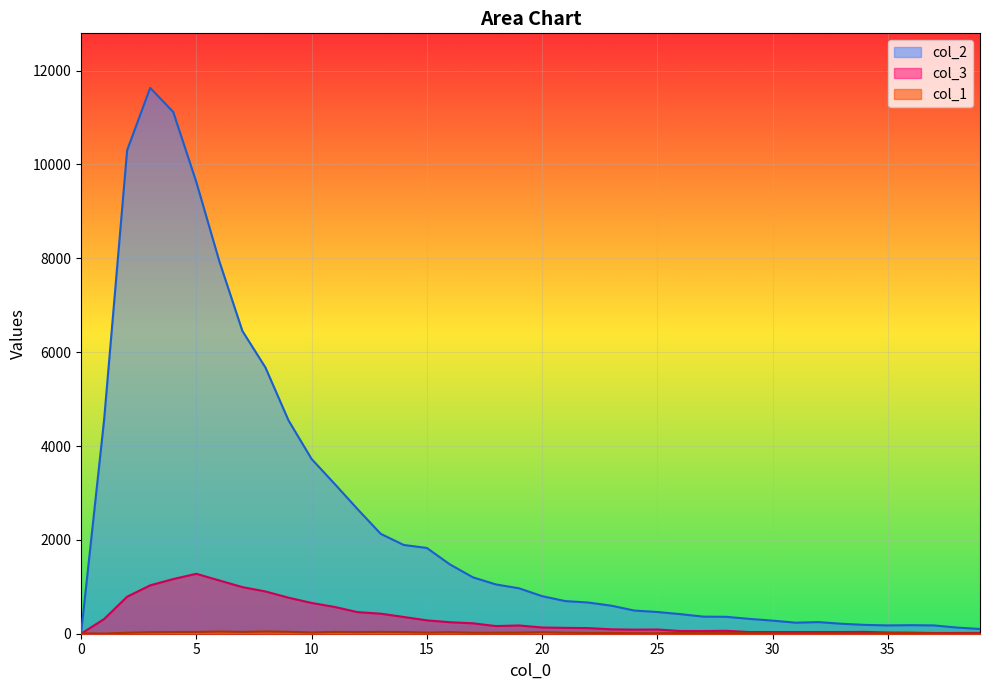

Where is the first local minimum for col_2?

31